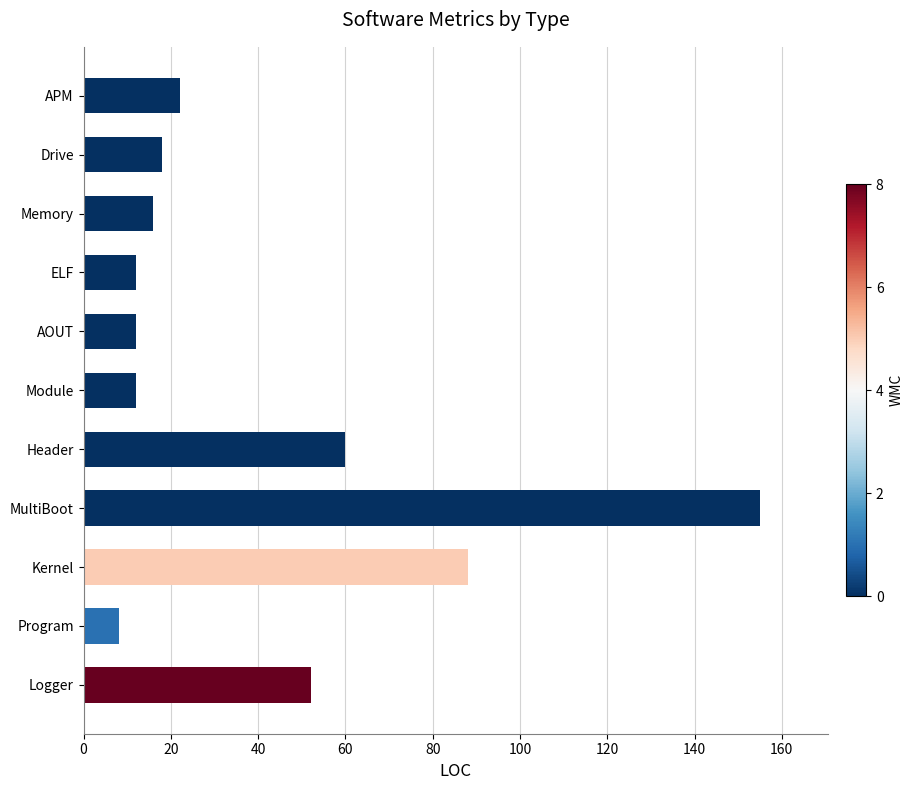

Reading bottom to top, extract all data points from this chart.

52	8	88	155	60	12	12	12	16	18	22